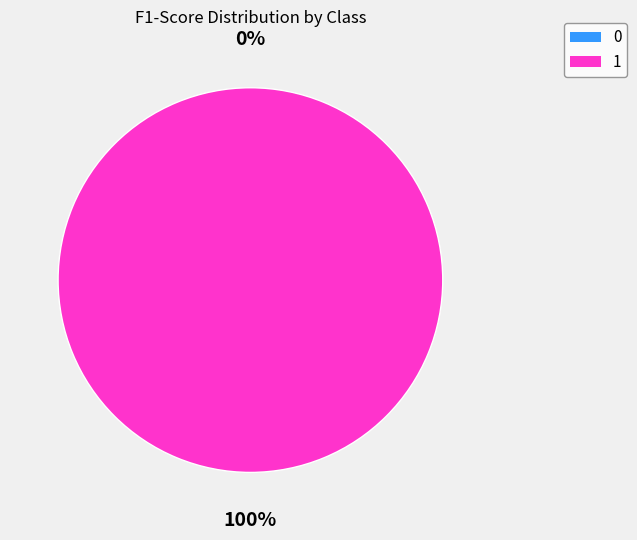

How many slices are in this pie chart?

2